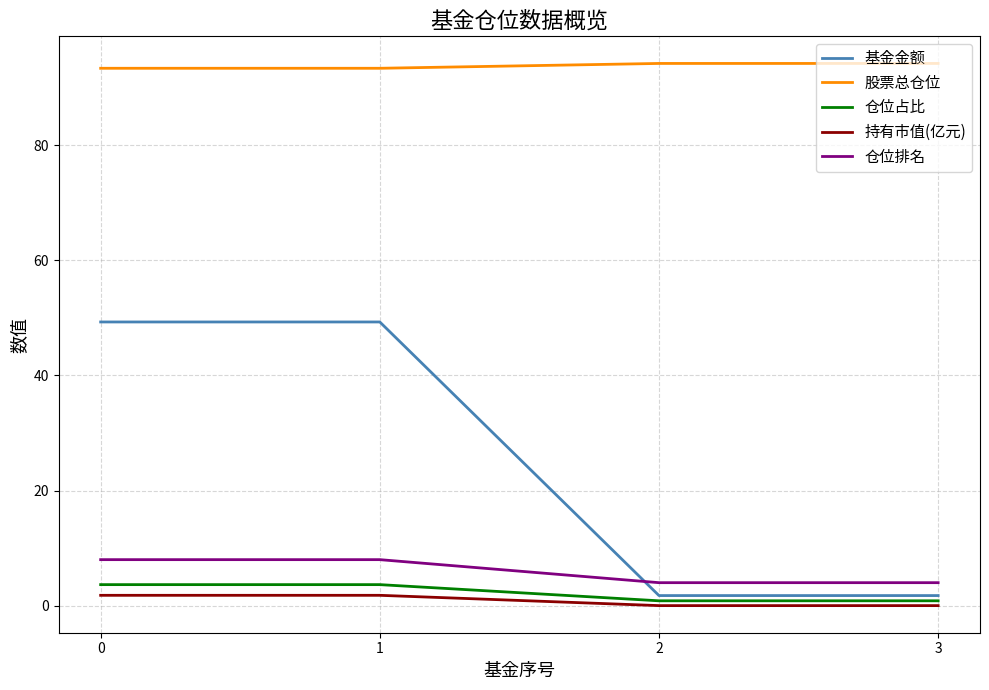

Which series has the largest range (max minus min)?

基金金额